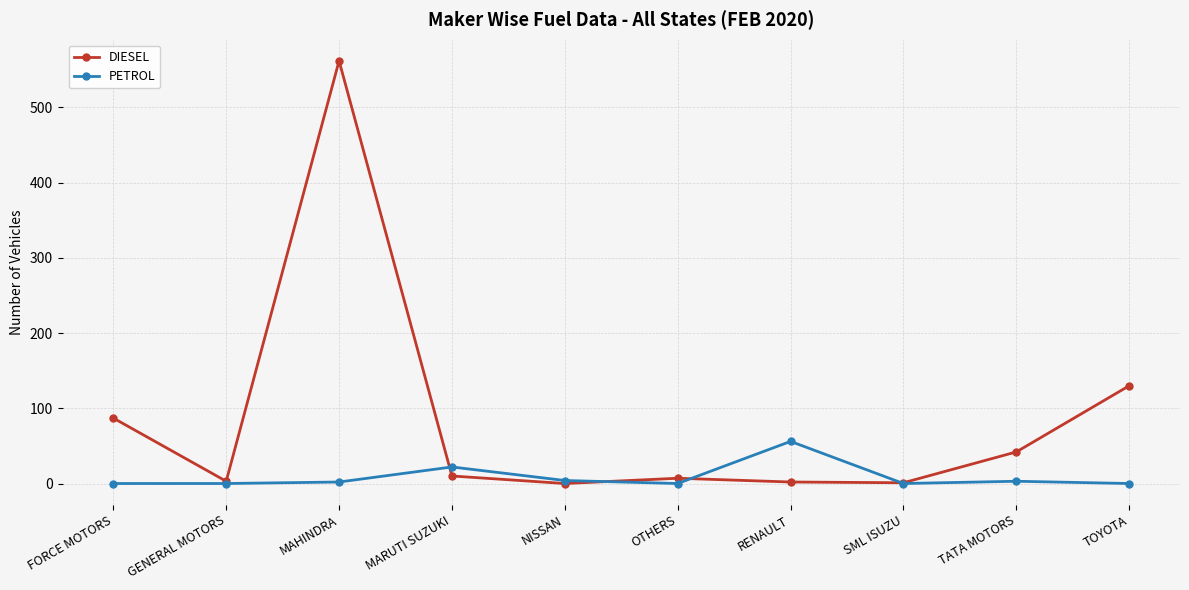

Is the value of DIESEL at MAHINDRA greater than the value of PETROL at MAHINDRA?

Yes